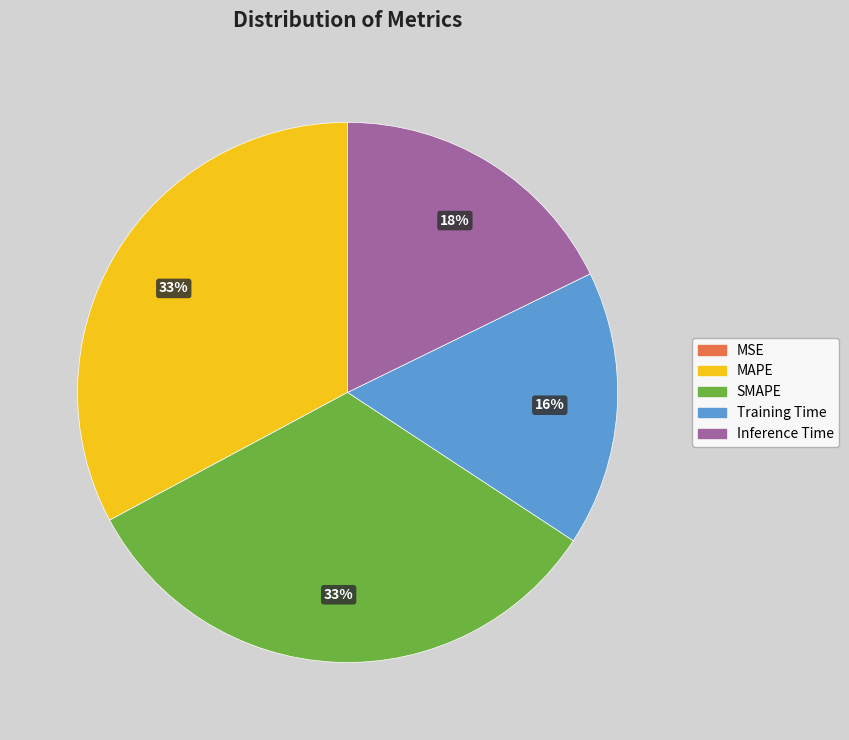

Does any single category account for the majority?

No